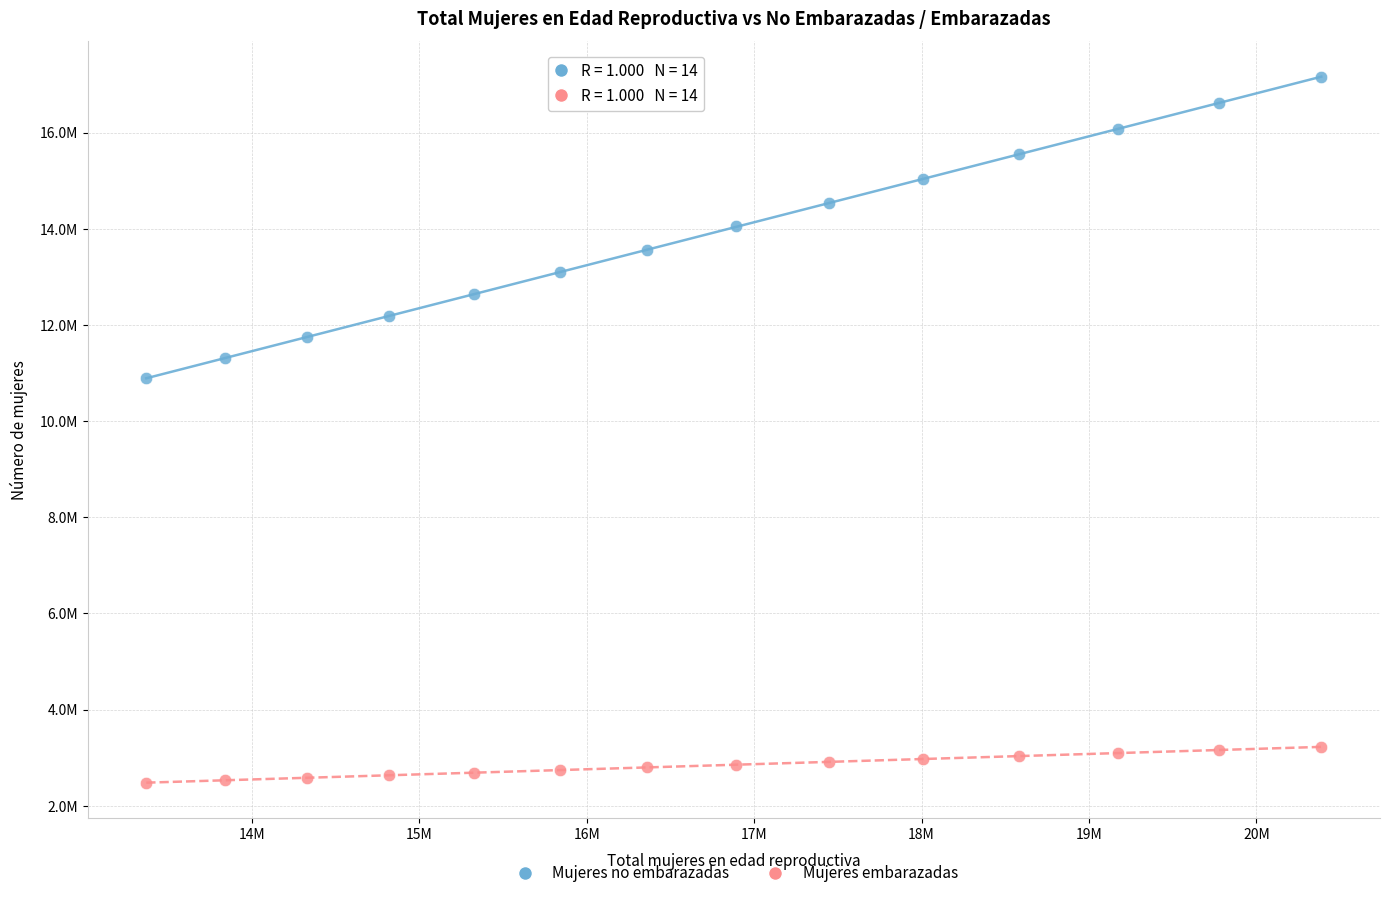

Which series reaches the maximum Y coordinate?

Mujeres no embarazadas